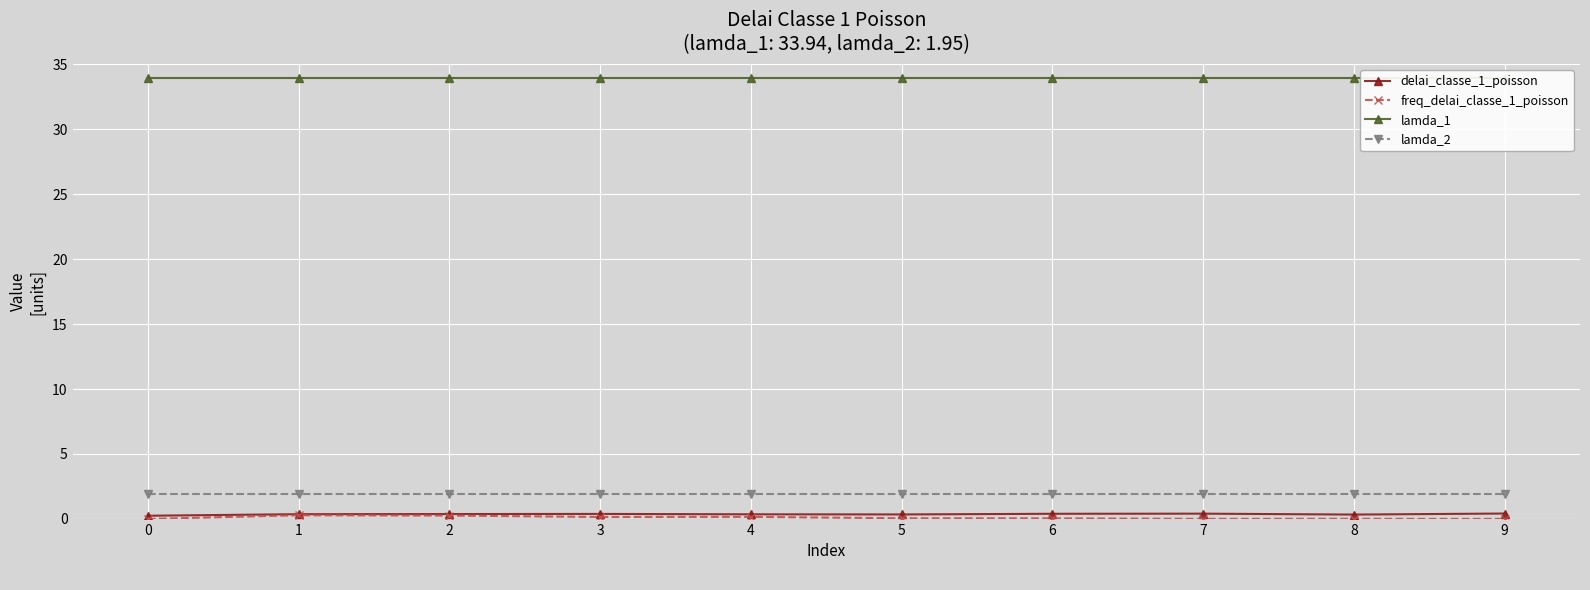

True or false: lamda_2 and freq_delai_classe_1_poisson intersect in this chart.

False